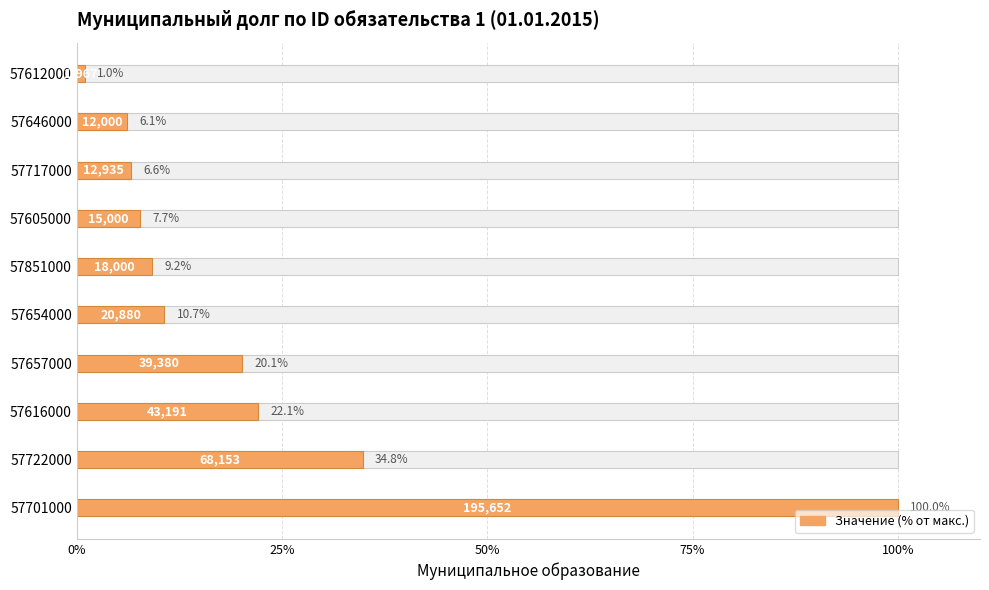

The value at 57851000 is 12.0. True or false?

False